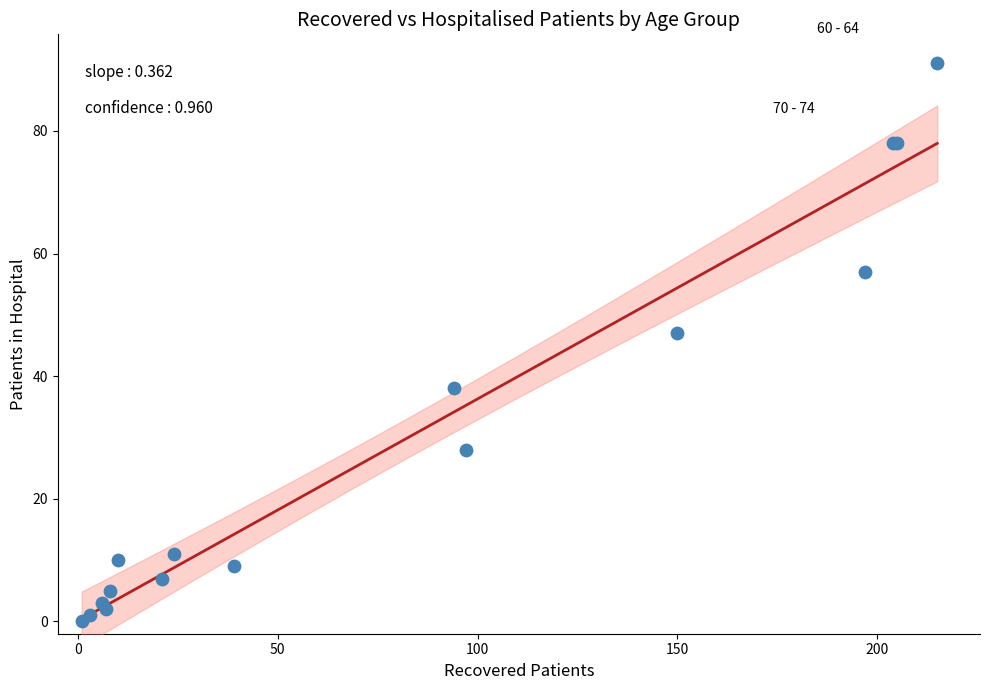

What Y value in the scatter plot is closest to 45?

47